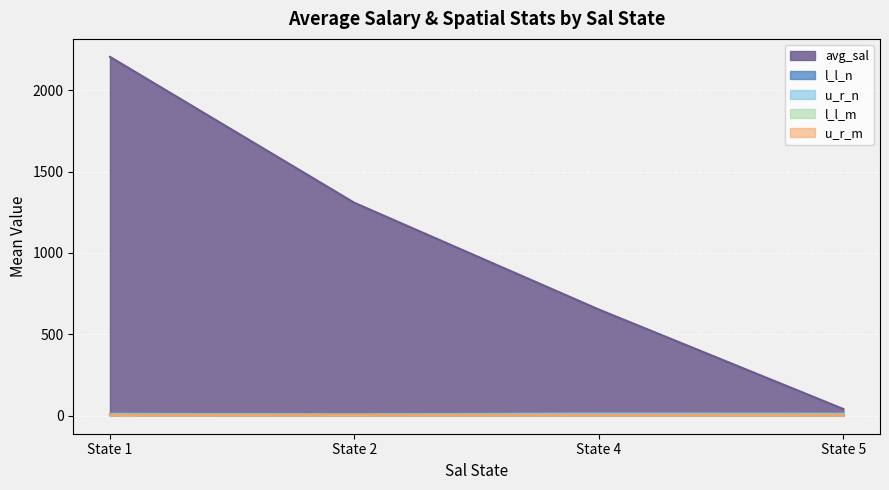

What is the greatest value displayed?

2204.2